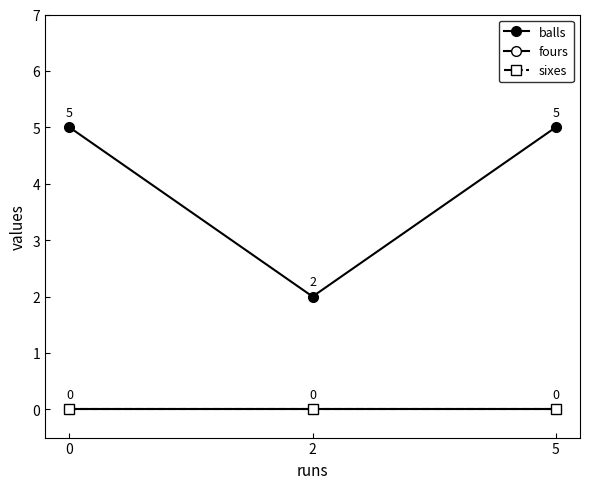

Is it true that sixes equals 0 at 0?

True